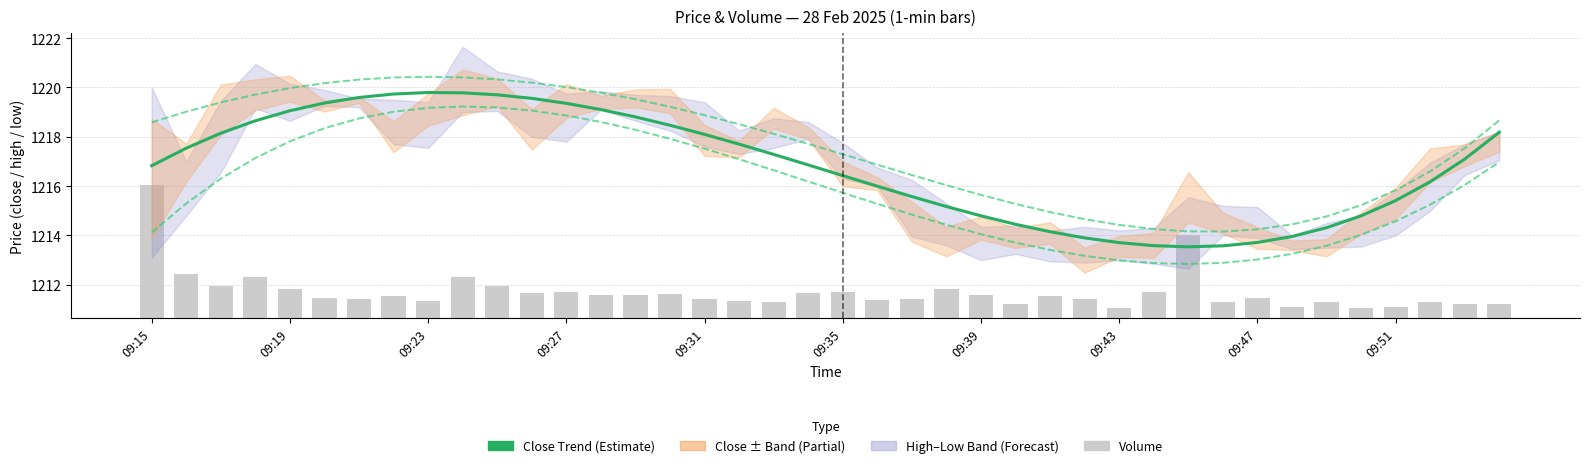

Is the value of high trend at 37 greater than the value of close trend at 29?

Yes